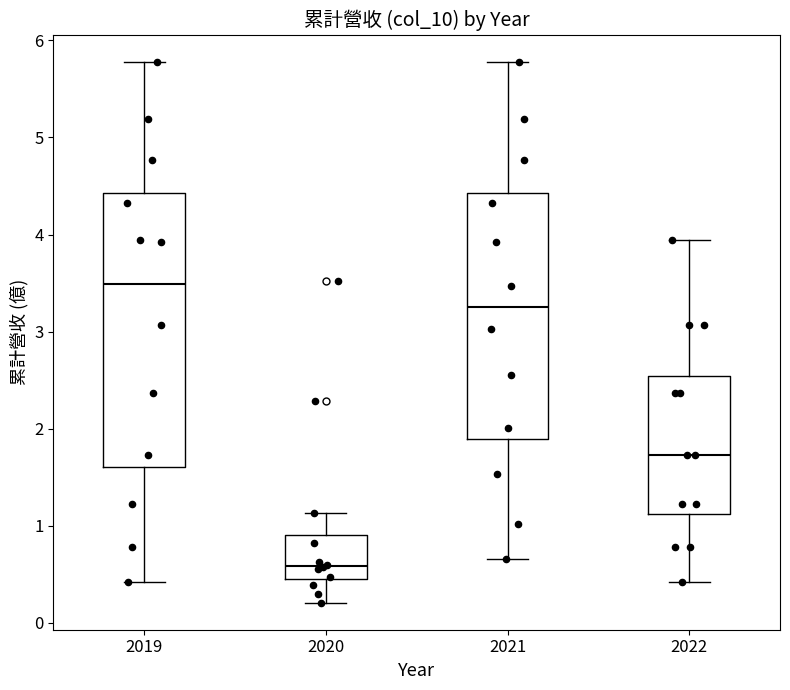

Where does the median line of the box at x = 2022 sit on the y-axis? The values are not printed on the chart, so give them approximately, as read against the axis.

1.7